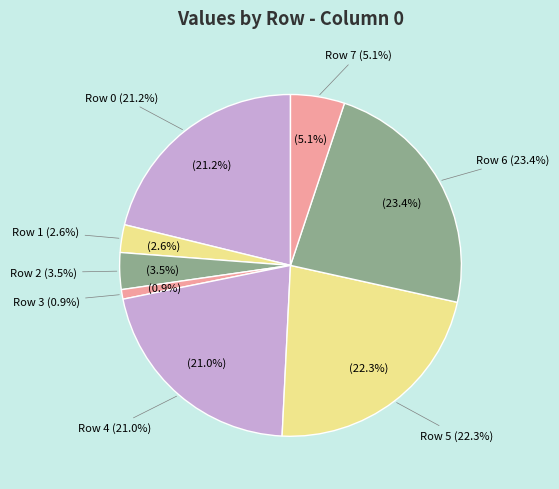

How many segments does this pie chart have?

8